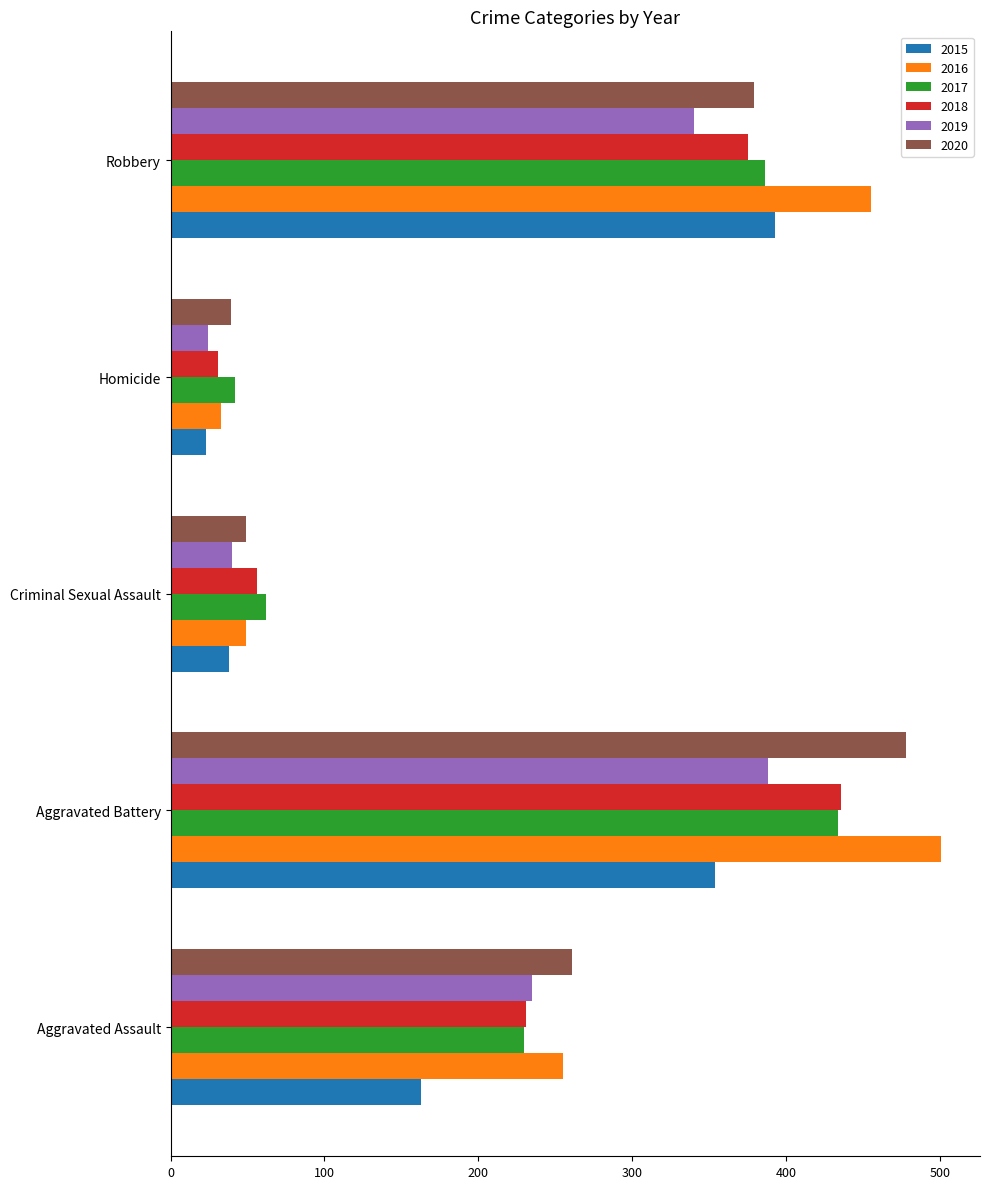

What is the total value across all series at Homicide?

192